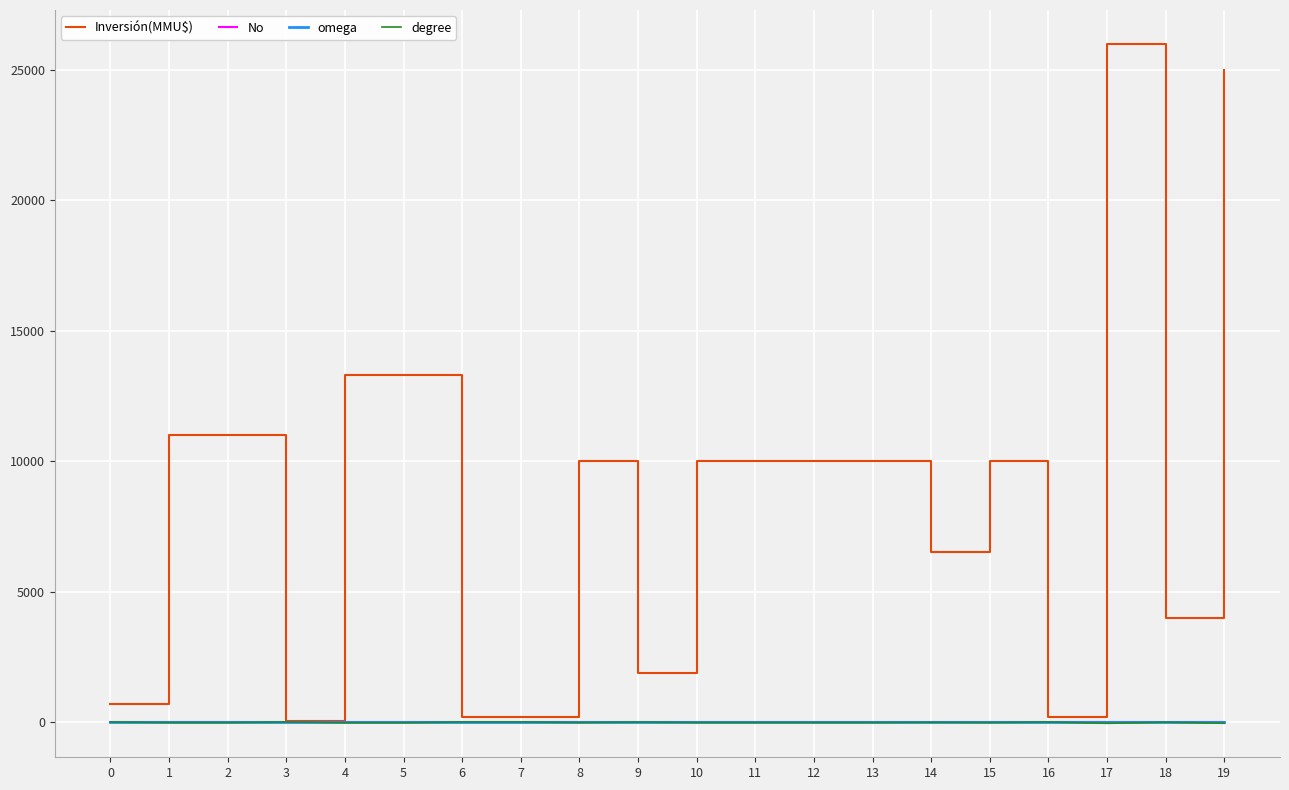

At how many categories does at least one series exceed 21155?

2